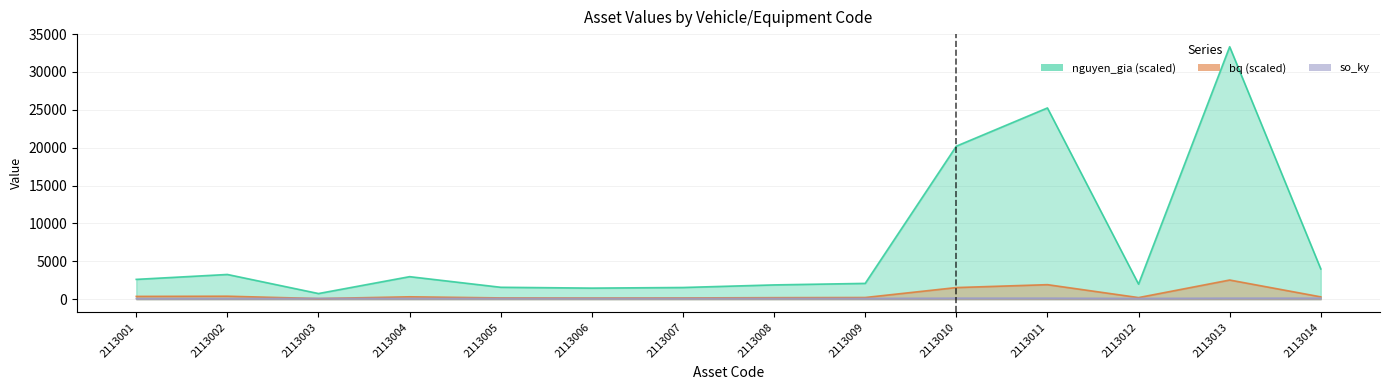

How many so_ky values are between 96 and 132?

12